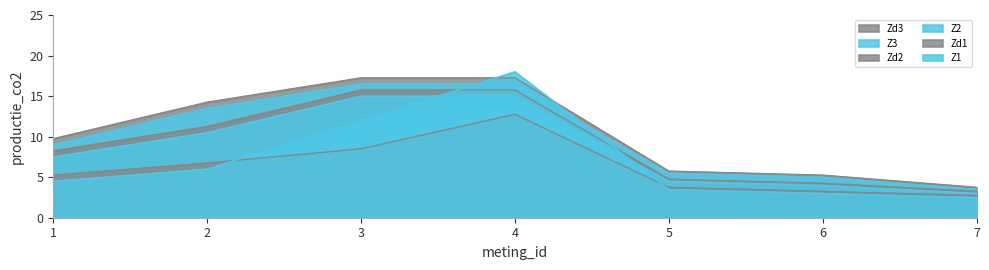

Read the Zd2 value at 3.

15.8